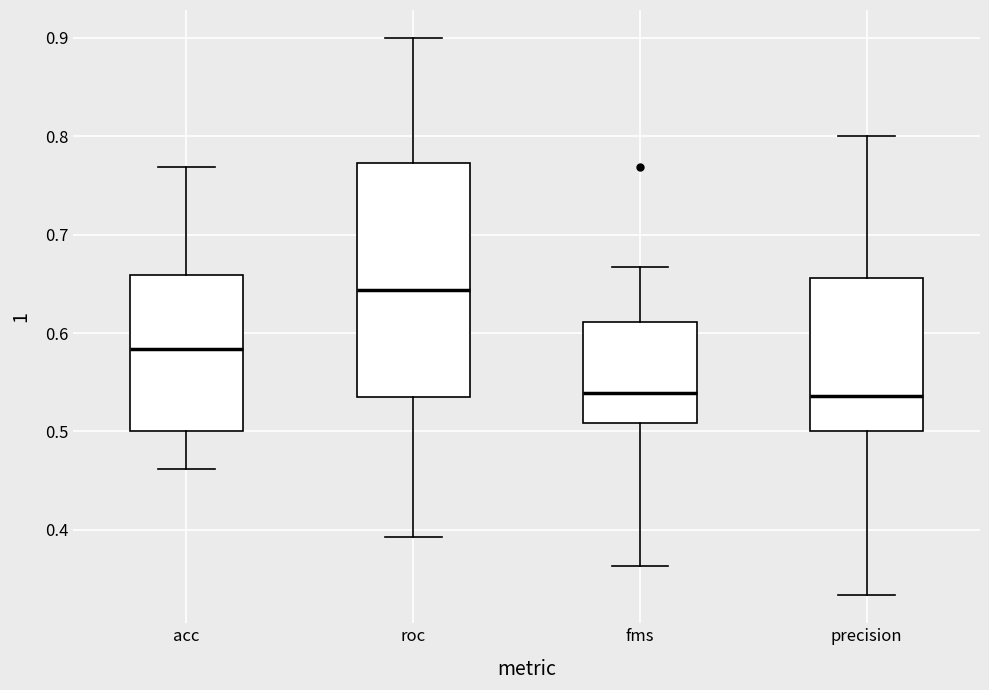

Reading left to right, read every box against the y-axis: the position of its median line, the range the box covers, and the ends of its whiskers. The values are not printed on the chart, so give them approximately, as read against the axis.

acc: median 0.58, box 0.50 to 0.66, whiskers 0.46 to 0.77
roc: median 0.64, box 0.53 to 0.77, whiskers 0.39 to 0.90
fms: median 0.54, box 0.51 to 0.61, whiskers 0.36 to 0.67
precision: median 0.54, box 0.50 to 0.66, whiskers 0.33 to 0.80